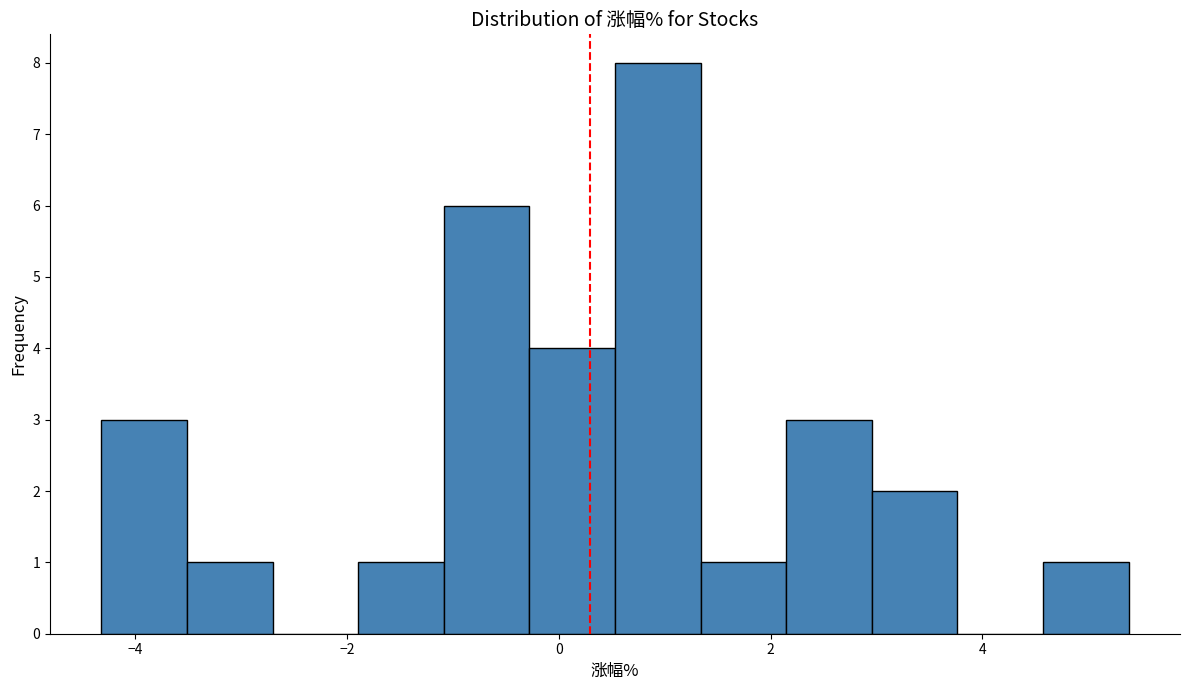

Over which range of the x-axis is the bar tallest?

0.6 to 1.4